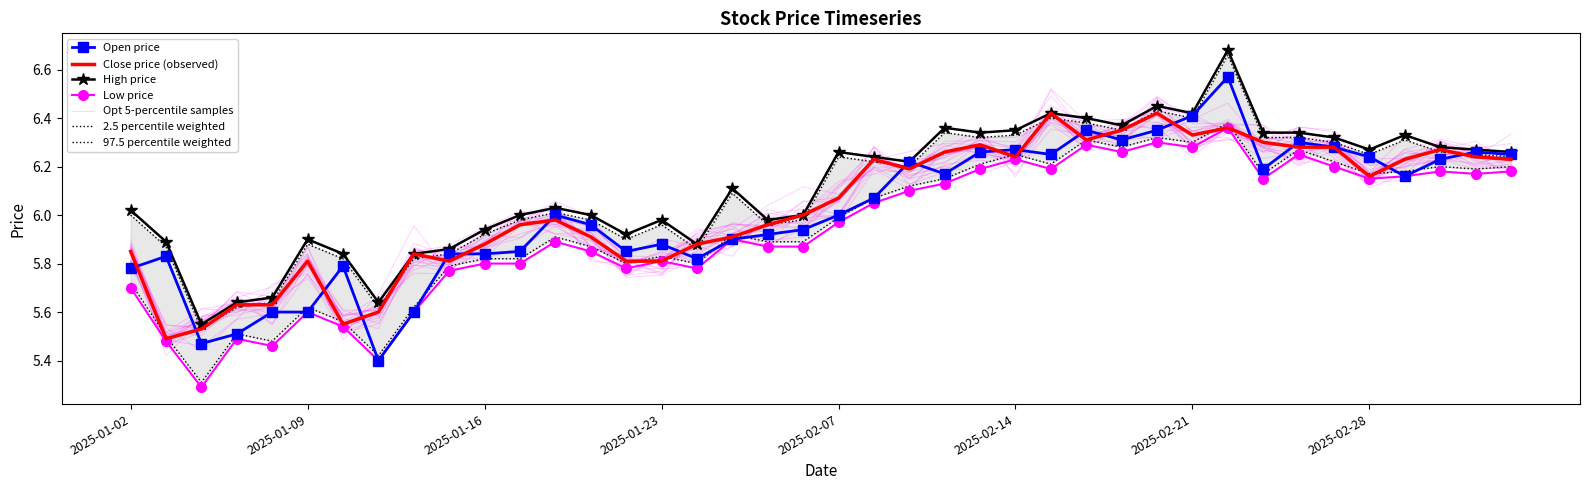

Reading left to right, transcribe all the data shown in this chart.

open: 2025-01-02=5.8	2025-01-03=5.8	2025-01-06=5.5	2025-01-07=5.5	2025-01-08=5.6	2025-01-09=5.6	2025-01-10=5.8	2025-01-13=5.4	2025-01-14=5.6	2025-01-15=5.8	2025-01-16=5.8	2025-01-17=5.8	2025-01-20=6.0	2025-01-21=6.0	2025-01-22=5.8	2025-01-23=5.9	2025-01-24=5.8	2025-01-27=5.9	2025-02-05=5.9	2025-02-06=5.9	2025-02-07=6.0	2025-02-10=6.1	2025-02-11=6.2	2025-02-12=6.2	2025-02-13=6.3	2025-02-14=6.3	2025-02-17=6.2	2025-02-18=6.3	2025-02-19=6.3	2025-02-20=6.3	2025-02-21=6.4	2025-02-24=6.6	2025-02-25=6.2	2025-02-26=6.3	2025-02-27=6.3	2025-02-28=6.2	2025-03-03=6.2	2025-03-04=6.2	2025-03-05=6.3	2025-03-06=6.2
close: 2025-01-02=5.8	2025-01-03=5.5	2025-01-06=5.5	2025-01-07=5.6	2025-01-08=5.6	2025-01-09=5.8	2025-01-10=5.5	2025-01-13=5.6	2025-01-14=5.8	2025-01-15=5.8	2025-01-16=5.9	2025-01-17=6.0	2025-01-20=6.0	2025-01-21=5.9	2025-01-22=5.8	2025-01-23=5.8	2025-01-24=5.9	2025-01-27=5.9	2025-02-05=6.0	2025-02-06=6.0	2025-02-07=6.1	2025-02-10=6.2	2025-02-11=6.2	2025-02-12=6.3	2025-02-13=6.3	2025-02-14=6.2	2025-02-17=6.4	2025-02-18=6.3	2025-02-19=6.3	2025-02-20=6.4	2025-02-21=6.3	2025-02-24=6.4	2025-02-25=6.3	2025-02-26=6.3	2025-02-27=6.3	2025-02-28=6.2	2025-03-03=6.2	2025-03-04=6.3	2025-03-05=6.2	2025-03-06=6.2
high: 2025-01-02=6.0	2025-01-03=5.9	2025-01-06=5.5	2025-01-07=5.6	2025-01-08=5.7	2025-01-09=5.9	2025-01-10=5.8	2025-01-13=5.6	2025-01-14=5.8	2025-01-15=5.9	2025-01-16=5.9	2025-01-17=6.0	2025-01-20=6.0	2025-01-21=6.0	2025-01-22=5.9	2025-01-23=6.0	2025-01-24=5.9	2025-01-27=6.1	2025-02-05=6.0	2025-02-06=6.0	2025-02-07=6.3	2025-02-10=6.2	2025-02-11=6.2	2025-02-12=6.4	2025-02-13=6.3	2025-02-14=6.3	2025-02-17=6.4	2025-02-18=6.4	2025-02-19=6.4	2025-02-20=6.5	2025-02-21=6.4	2025-02-24=6.7	2025-02-25=6.3	2025-02-26=6.3	2025-02-27=6.3	2025-02-28=6.3	2025-03-03=6.3	2025-03-04=6.3	2025-03-05=6.3	2025-03-06=6.3
low: 2025-01-02=5.7	2025-01-03=5.5	2025-01-06=5.3	2025-01-07=5.5	2025-01-08=5.5	2025-01-09=5.6	2025-01-10=5.5	2025-01-13=5.4	2025-01-14=5.6	2025-01-15=5.8	2025-01-16=5.8	2025-01-17=5.8	2025-01-20=5.9	2025-01-21=5.8	2025-01-22=5.8	2025-01-23=5.8	2025-01-24=5.8	2025-01-27=5.9	2025-02-05=5.9	2025-02-06=5.9	2025-02-07=6.0	2025-02-10=6.0	2025-02-11=6.1	2025-02-12=6.1	2025-02-13=6.2	2025-02-14=6.2	2025-02-17=6.2	2025-02-18=6.3	2025-02-19=6.3	2025-02-20=6.3	2025-02-21=6.3	2025-02-24=6.4	2025-02-25=6.2	2025-02-26=6.2	2025-02-27=6.2	2025-02-28=6.2	2025-03-03=6.2	2025-03-04=6.2	2025-03-05=6.2	2025-03-06=6.2